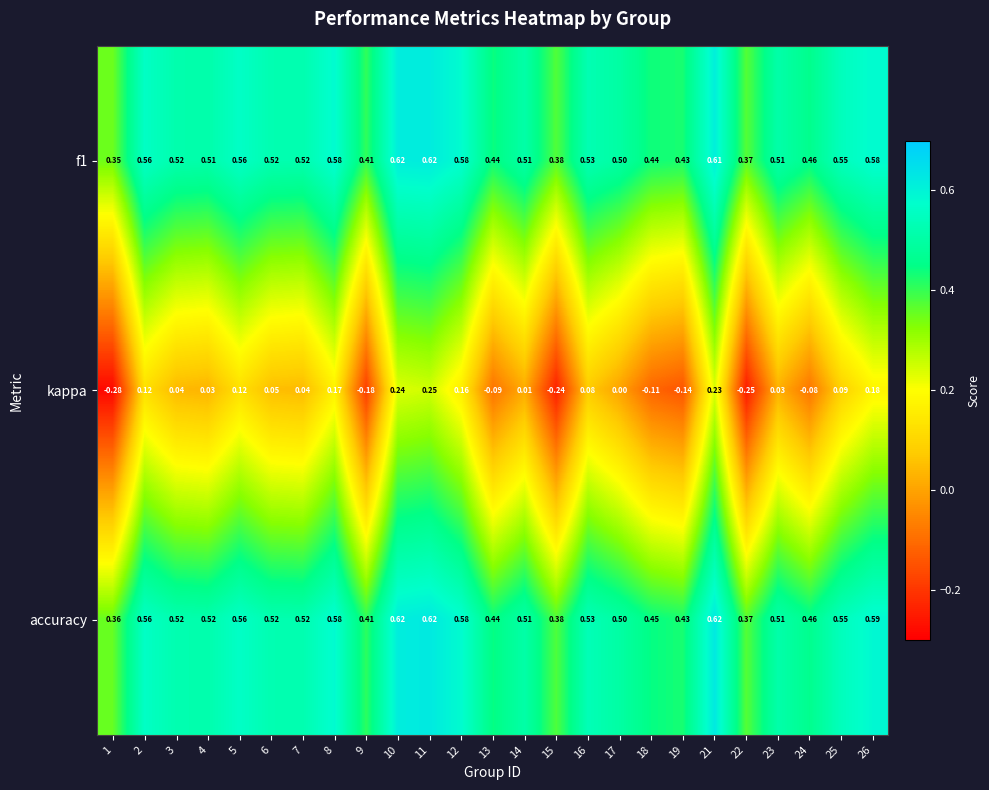

Is the value of kappa at 13 greater than the value of f1 at 25?

No